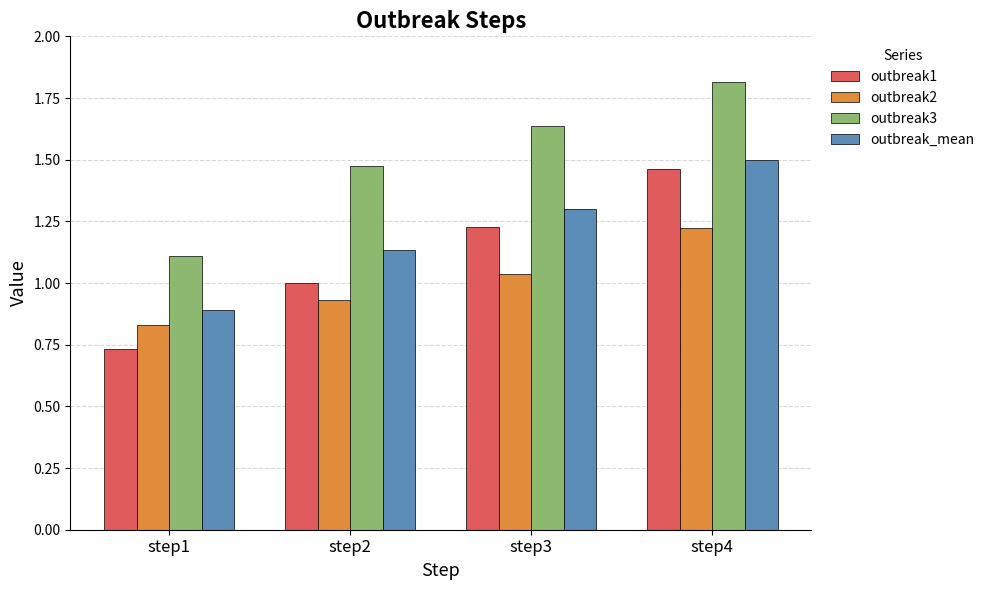

How many groups of bars are there?

4